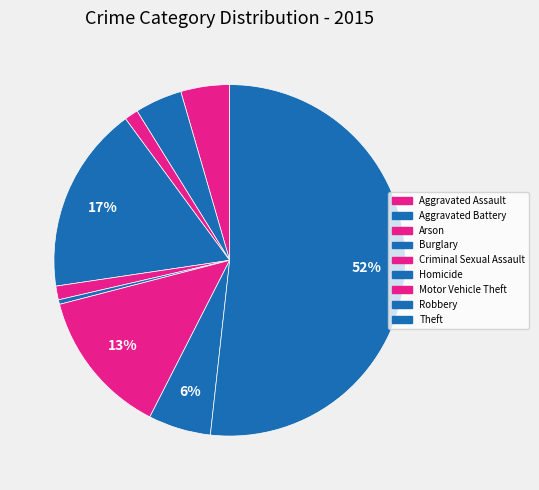

Rank the categories by value from highest to lowest.

Theft, Burglary, Motor Vehicle Theft, Robbery, Aggravated Assault, Aggravated Battery, Arson, Criminal Sexual Assault, Homicide